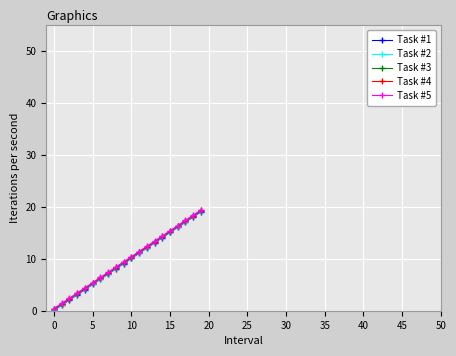

What is the maximum value for Task #1?

19.1